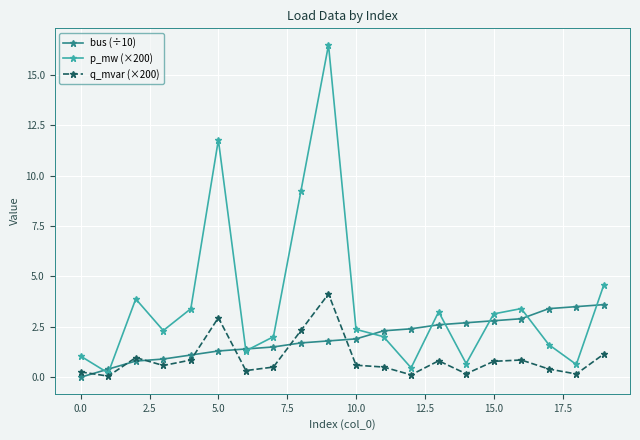

What is the maximum value shown in the chart?

16.5